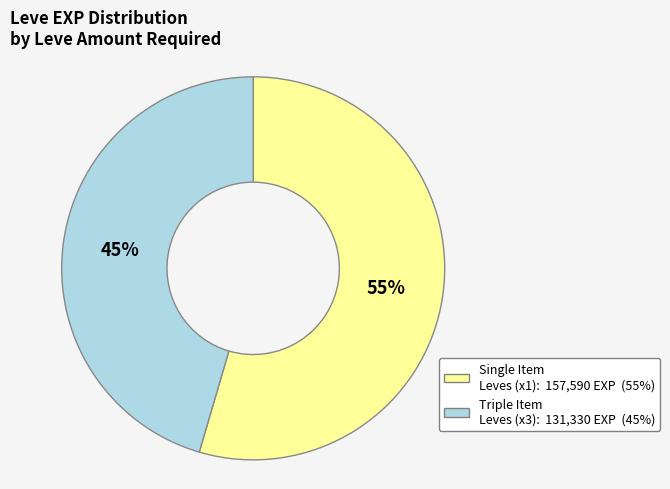

Is there a majority slice in this chart?

Yes